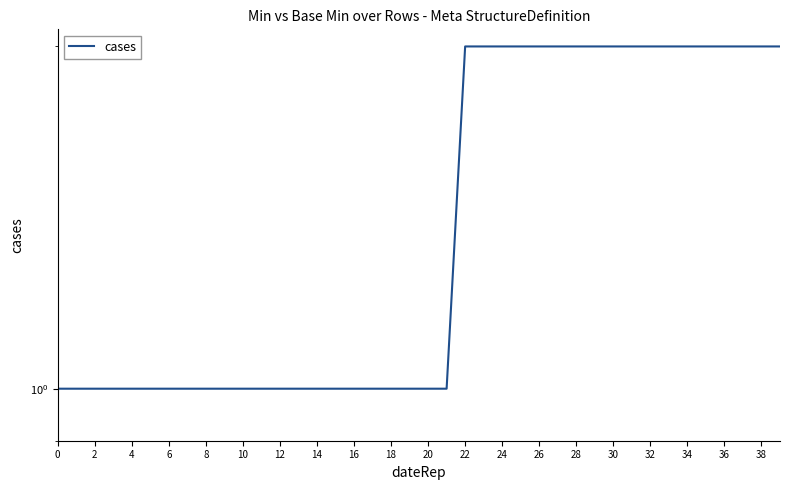

How many lines are shown in the chart?

1